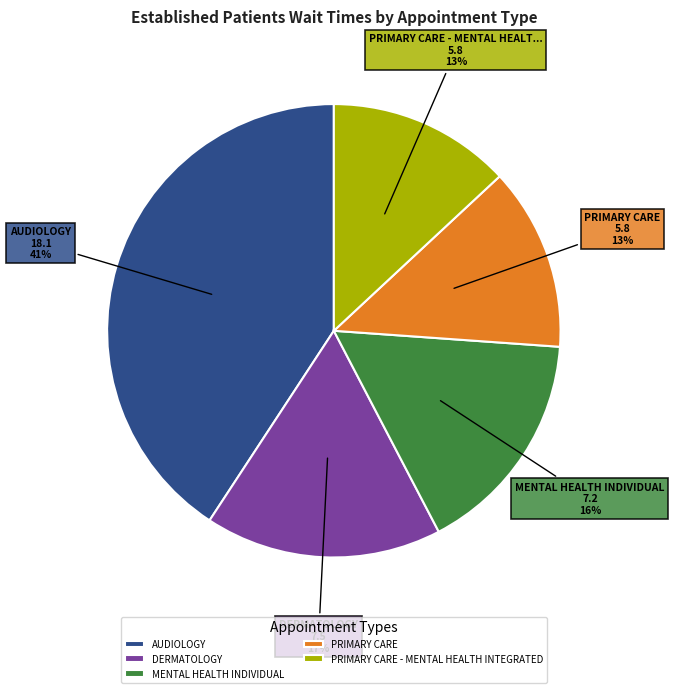

Do PRIMARY CARE and PRIMARY CARE - MENTAL HEALTH INTEGRATED together represent more than half of the pie?

No